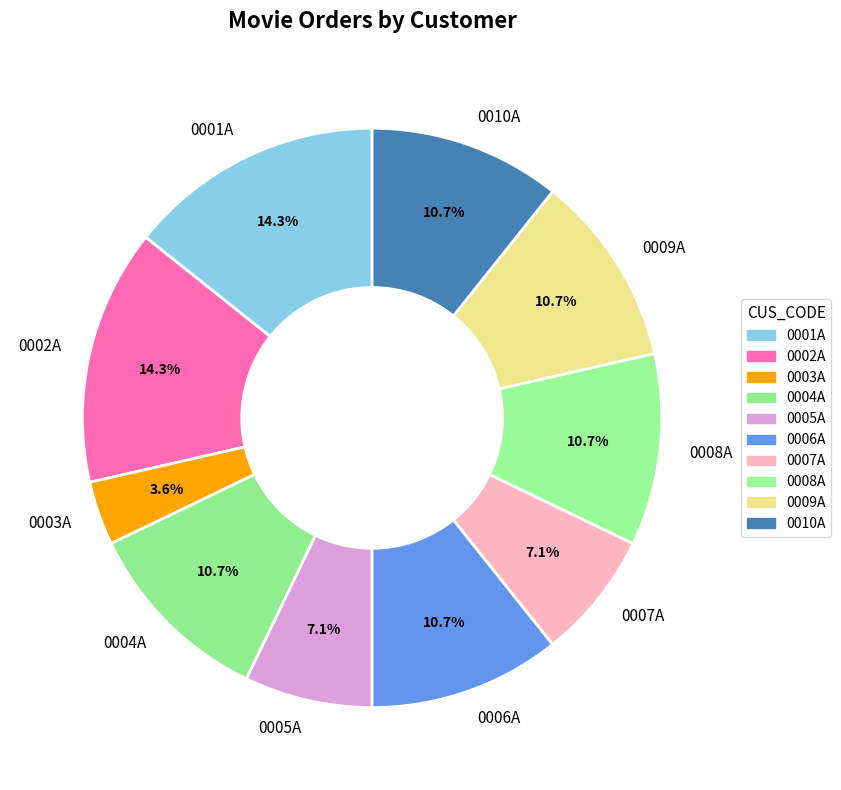

Is the sum of 0008A and 0010A greater than half?

No